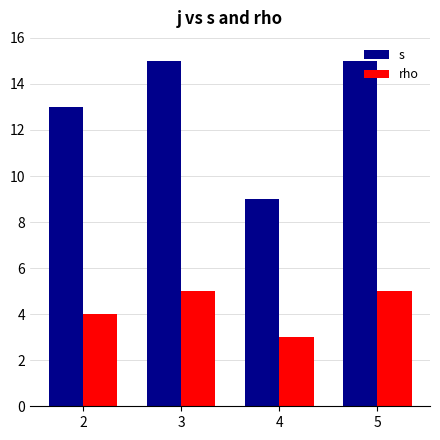

What are all the series names shown in the legend?

s, rho